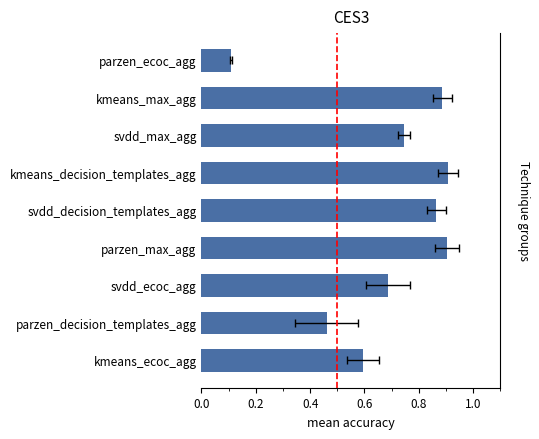

What is the value of the 6th bar from the left?

0.9